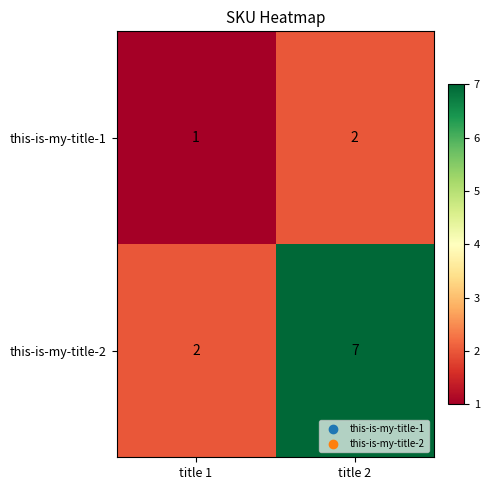

The value of this-is-my-title-2 at title 1 is 2. True or false?

True